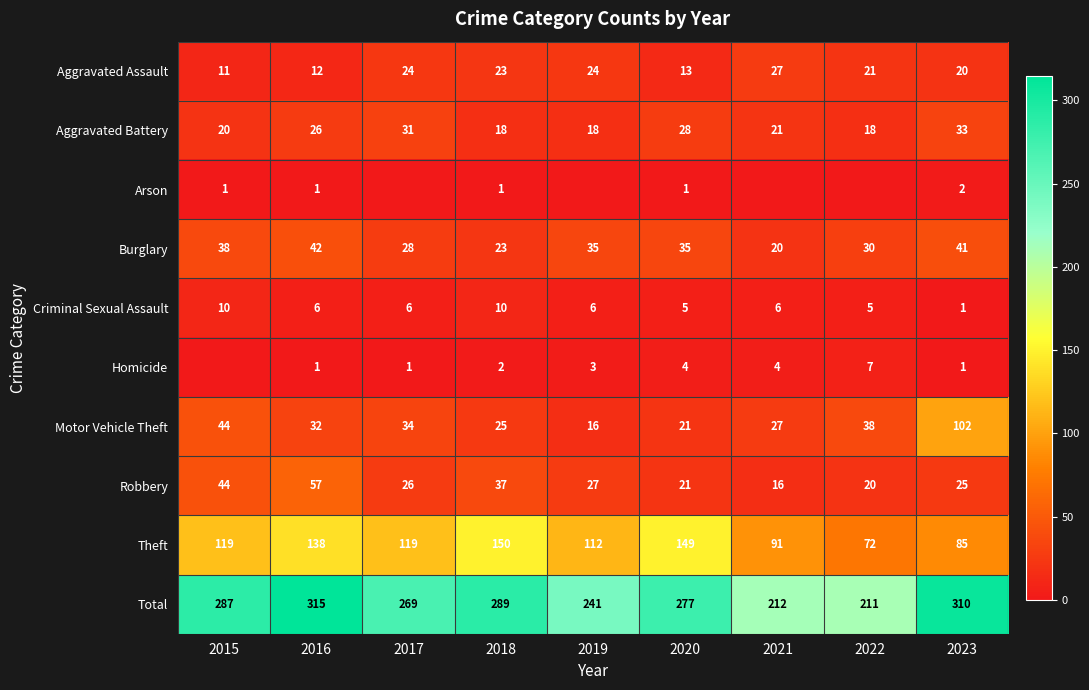

The Aggravated Battery series shows 31 at 2021. True or false?

False